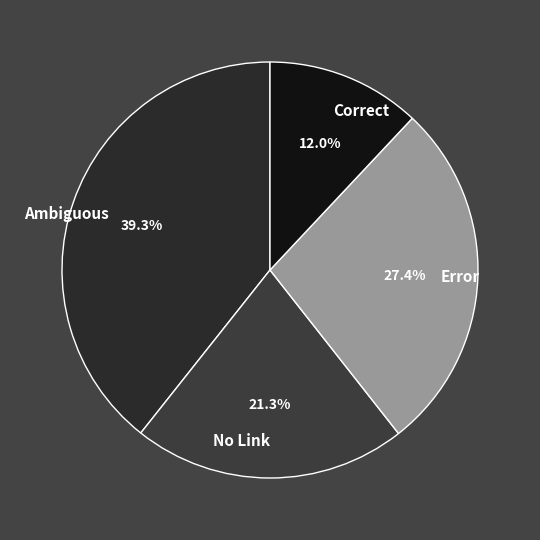

How many segments does this pie chart have?

4